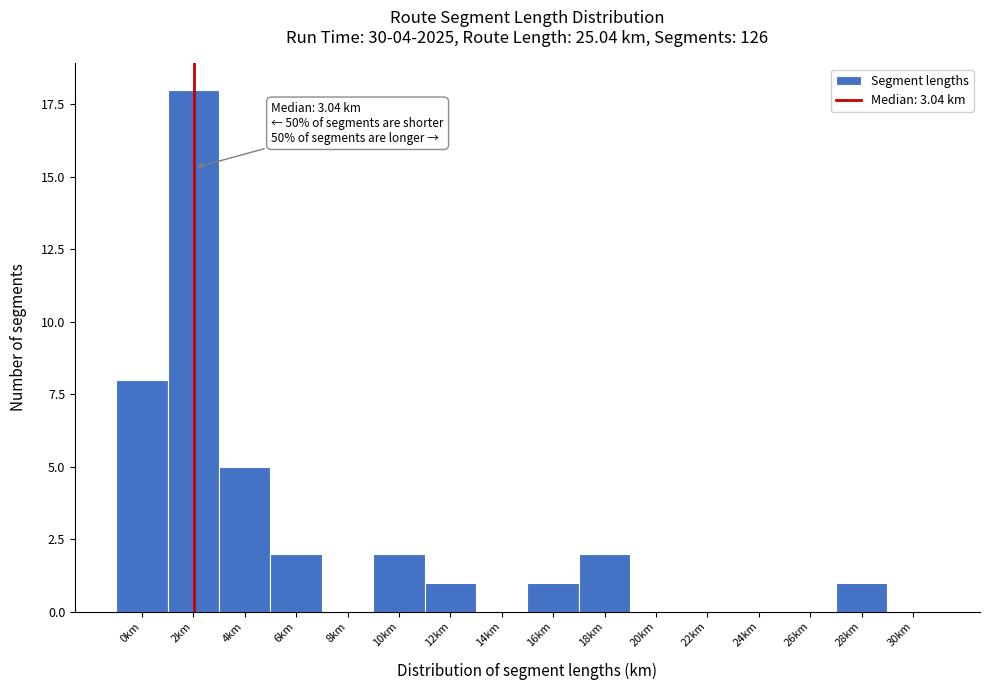

Reading left to right, extract all data points from this chart.

0km=8	2km=18	4km=5	6km=2	8km=0	10km=2	12km=1	14km=0	16km=1	18km=2	20km=0	22km=0	24km=0	26km=0	28km=1	30km=0